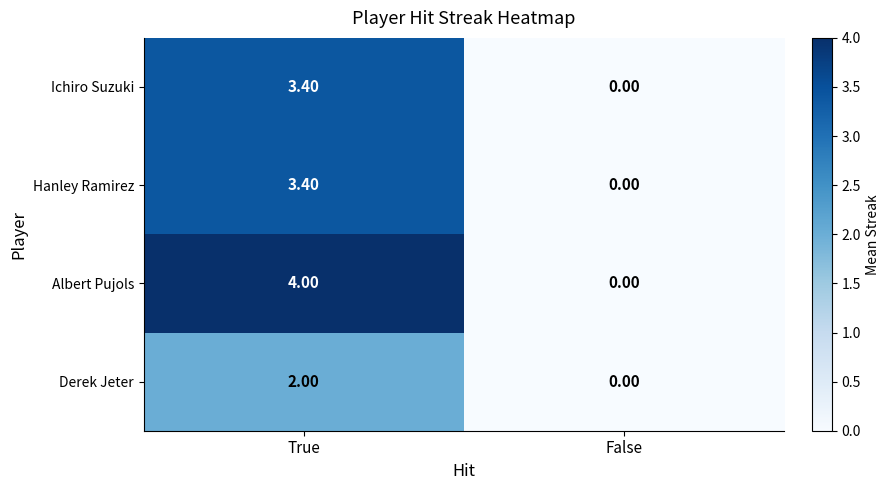

List the labels in order of Ichiro Suzuki value, smallest first.

False, True